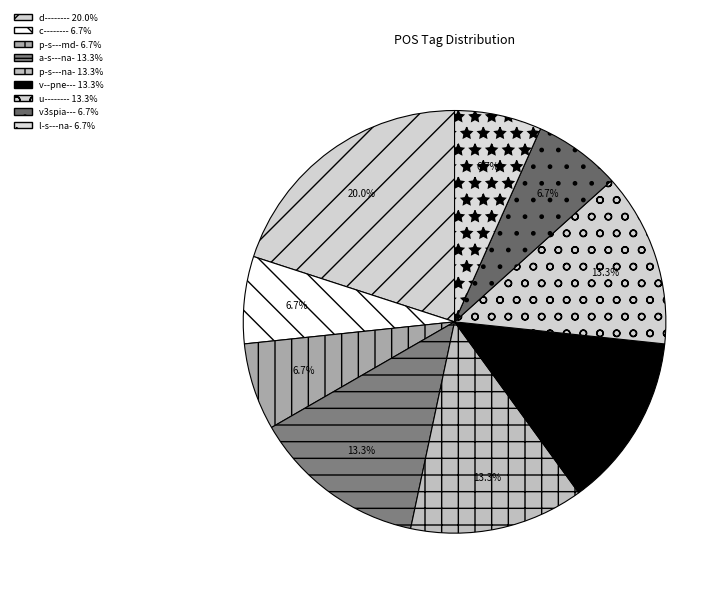

How much of the chart is everything except p-s---na-?

86.7%